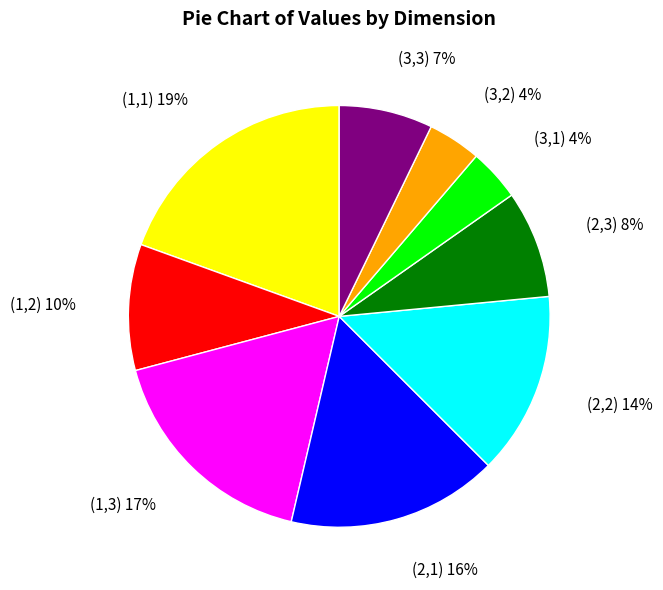

To the nearest percent, what is the combined percentage of (3,1) and (2,1)?

20%